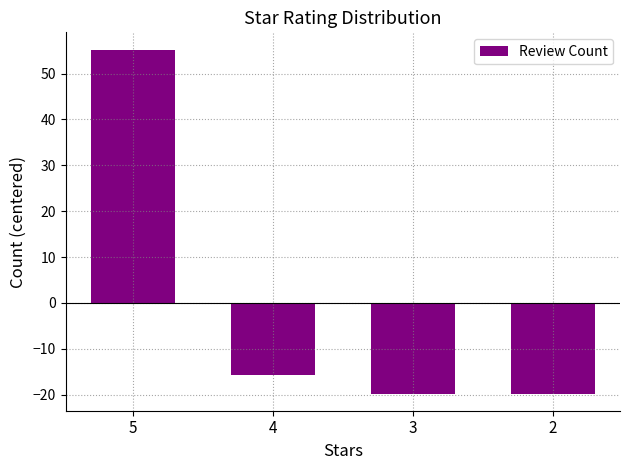

Is it true that the value at 4 is -15.8?

True